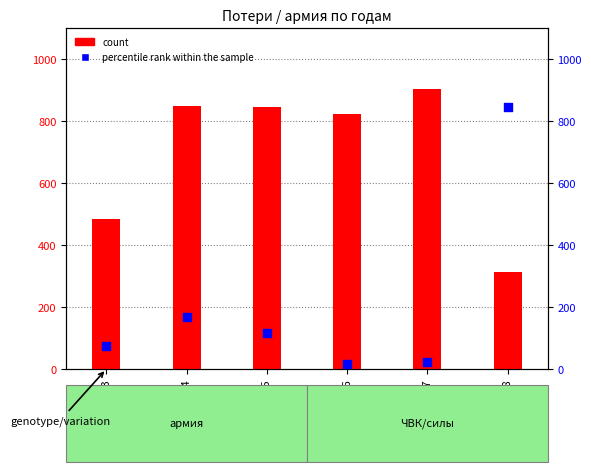

Which series contains the lowest Y value?

percentile rank within the sample